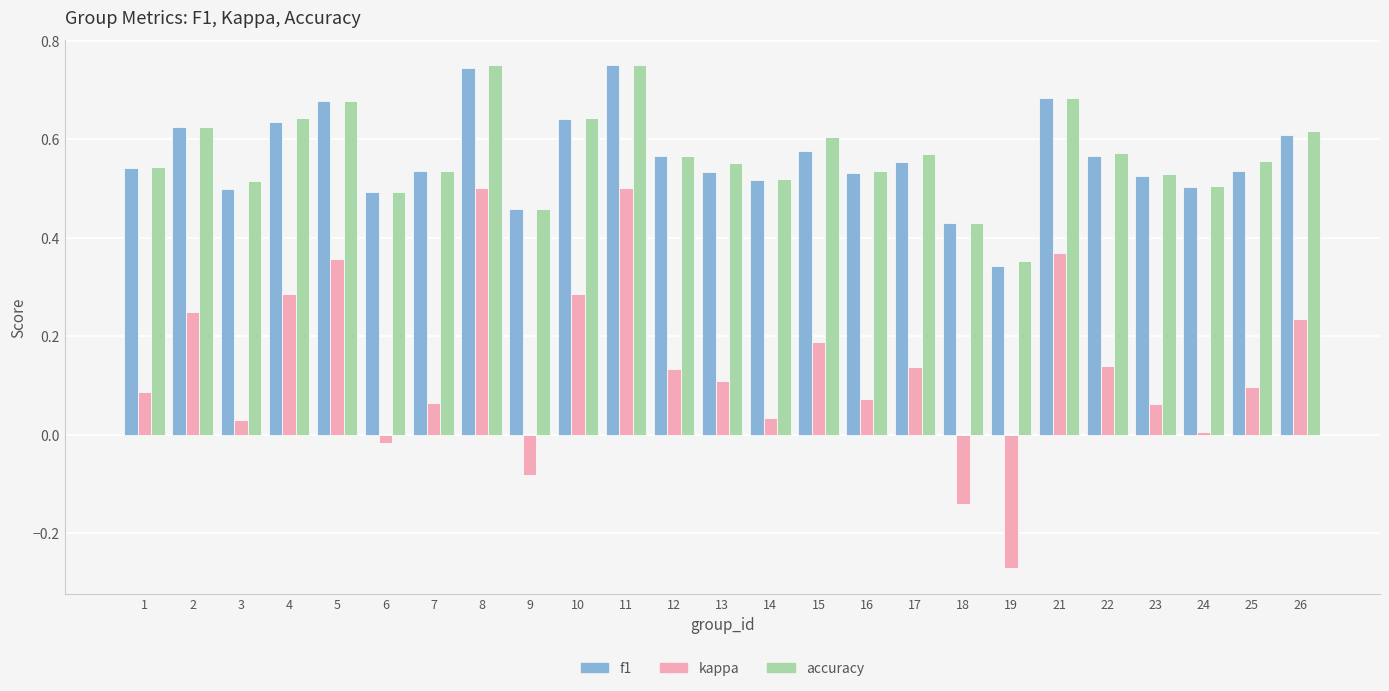

Which series has the largest range (max minus min)?

kappa